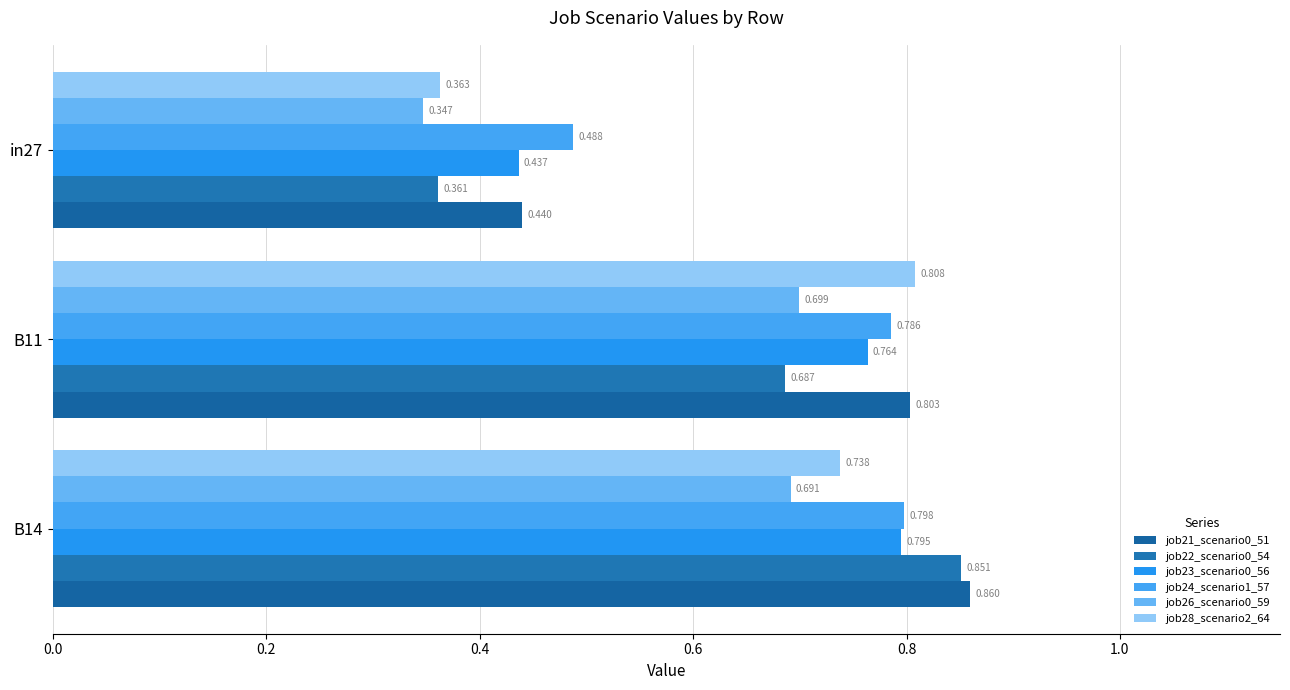

At how many categories does at least one series exceed 0?

3